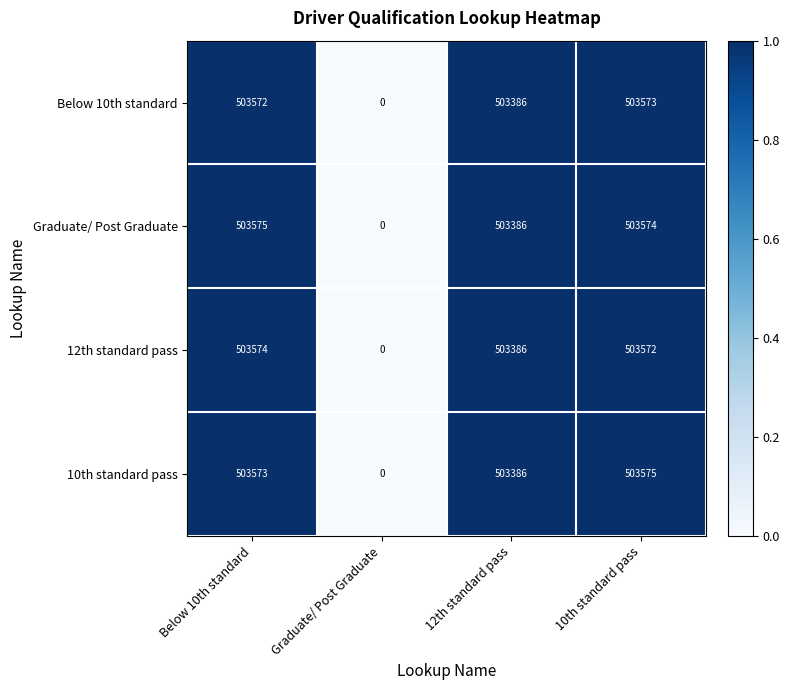

What is the highest value of the 12th standard pass series?

503574